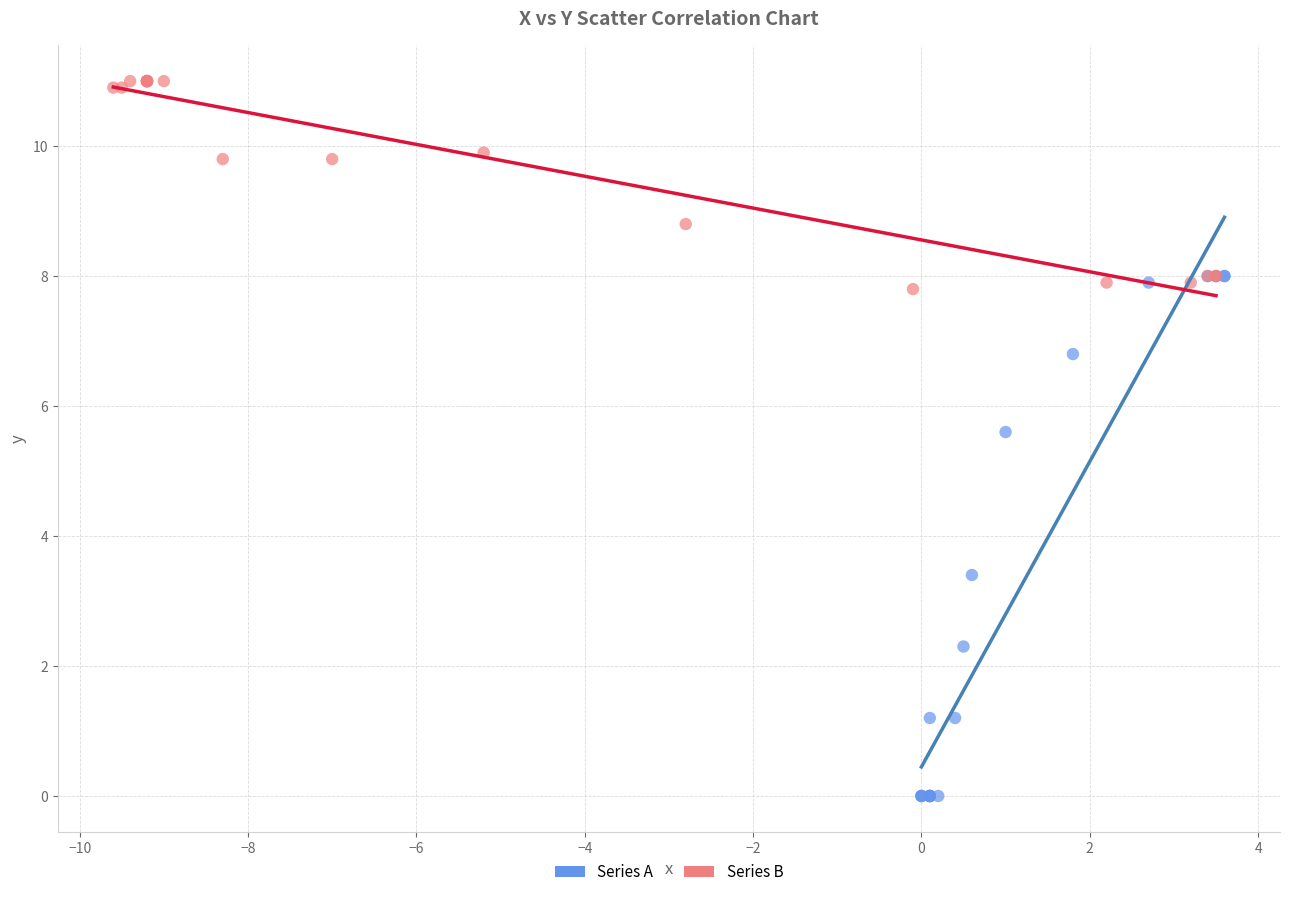

Which series contains the lowest Y value?

Series A